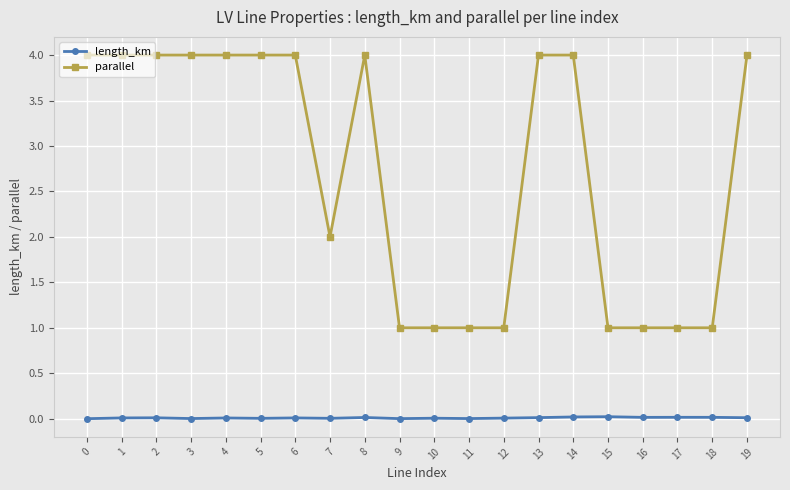

Between 13 and 17, which series saw the biggest shift?

parallel